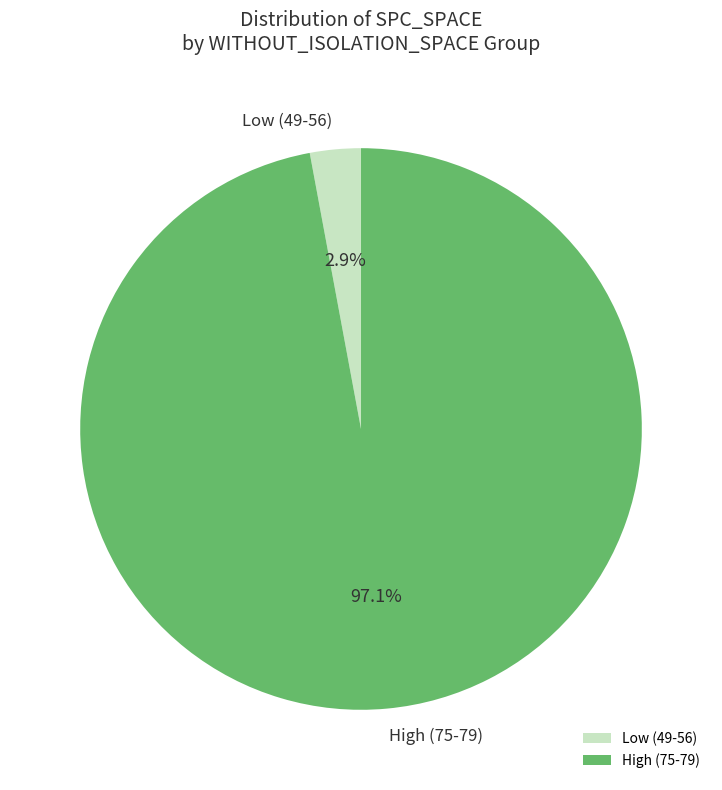

Which has a higher value, Low (49-56) or High (75-79)?

High (75-79)